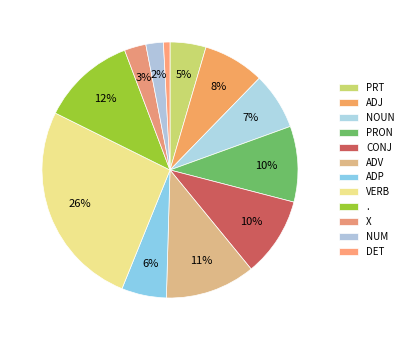

Count the number of slices in the pie.

12